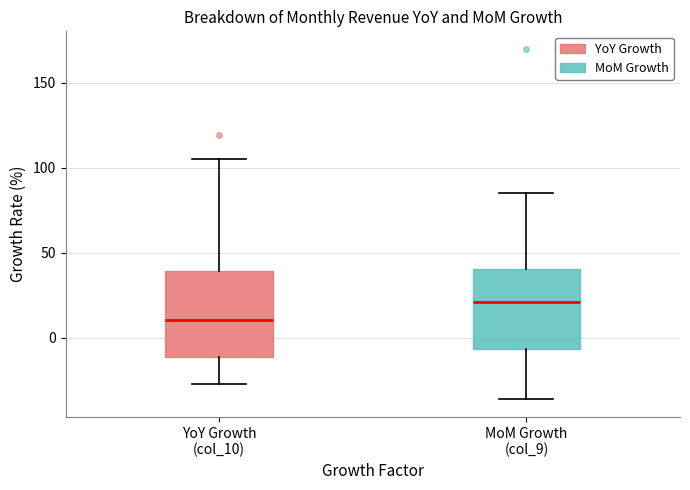

Reading left to right, read every box against the y-axis: the position of its median line, the range the box covers, and the ends of its whiskers. The values are not printed on the chart, so give them approximately, as read against the axis.

YoY Growth (col_10): median 10, box -10 to 40, whiskers -25 to 105
MoM Growth (col_9): median 20, box -5 to 40, whiskers -35 to 85